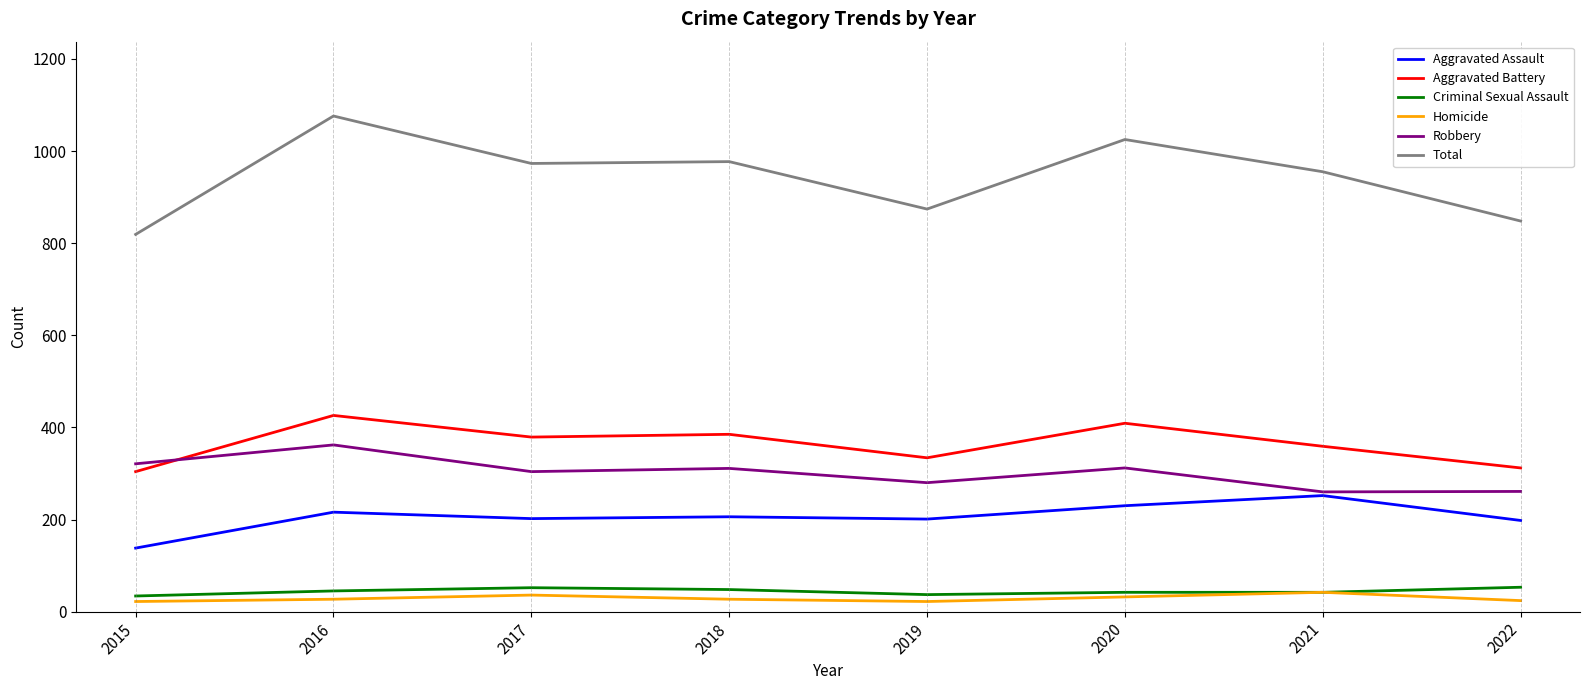

What is the approximate value of Robbery at 2016?

362